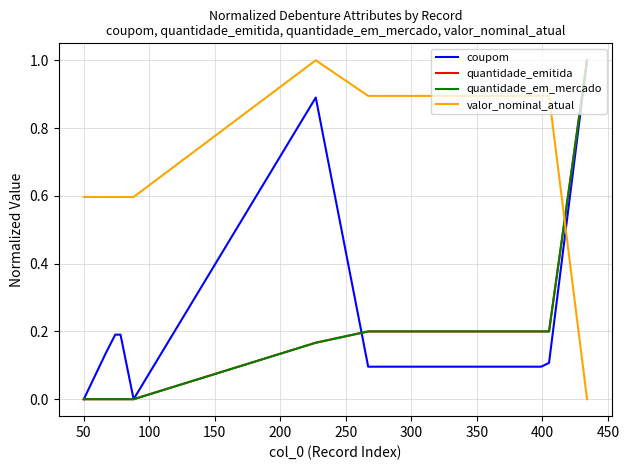

Does the chart display data point markers on the line(s)?

No